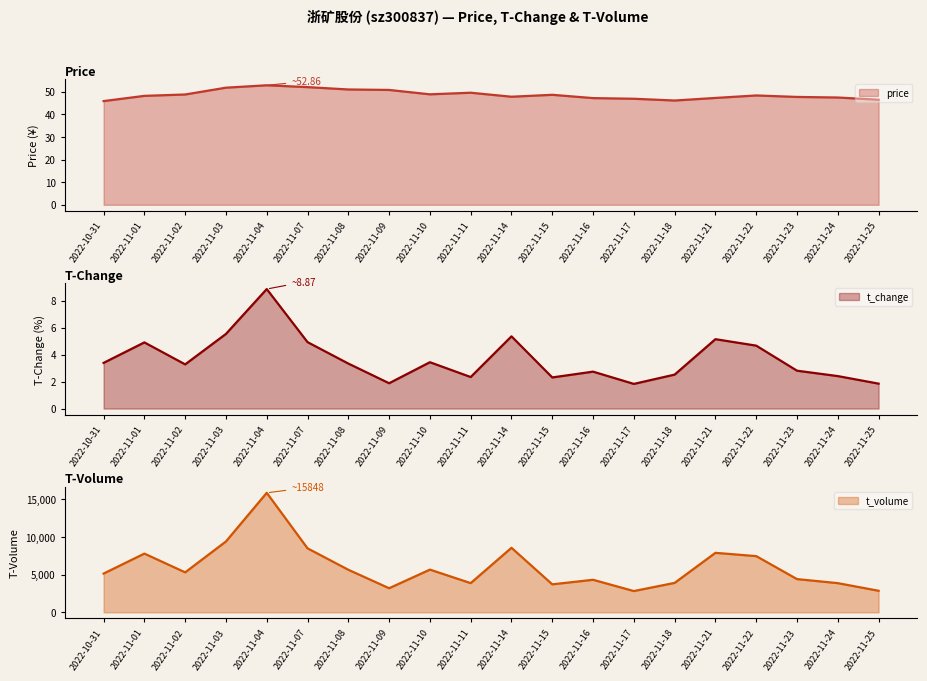

The value of price at 2022-11-01 is 48.2. True or false?

True